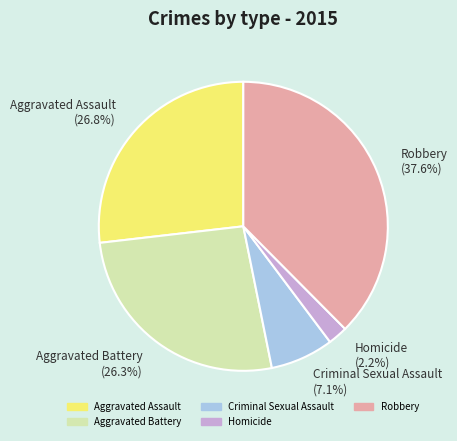

What is the ratio of the value at Robbery to the value at Criminal Sexual Assault?

5.3